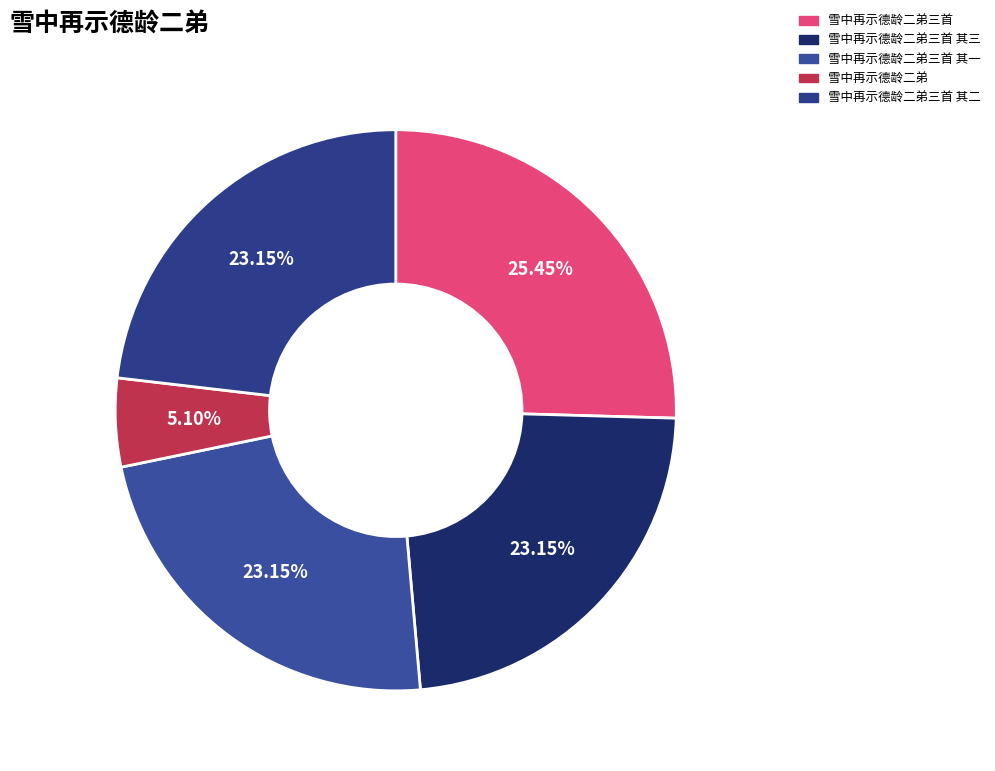

Count the number of slices in the pie.

5